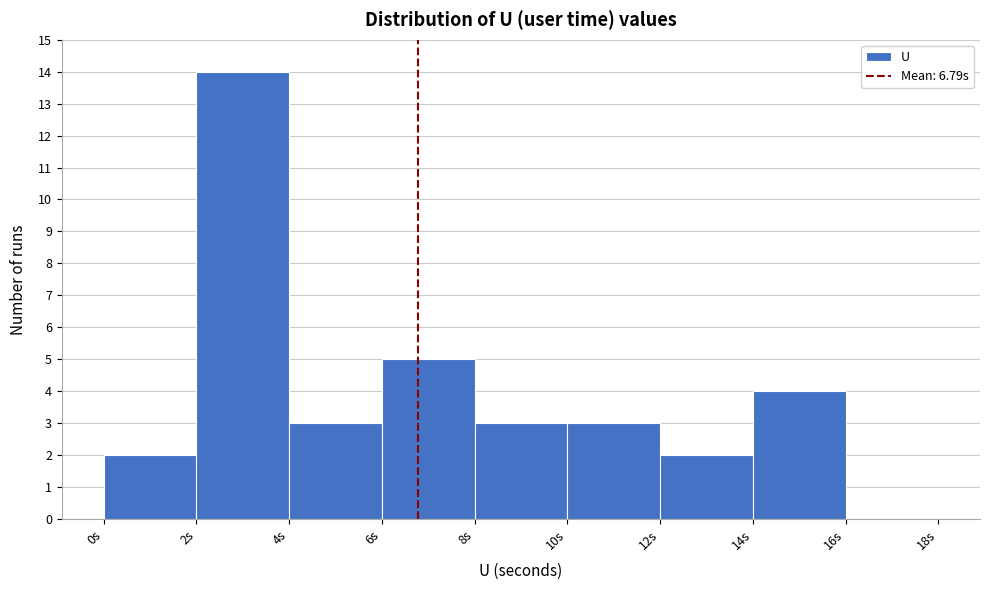

Over which range of the x-axis is the bar tallest?

2 to 4